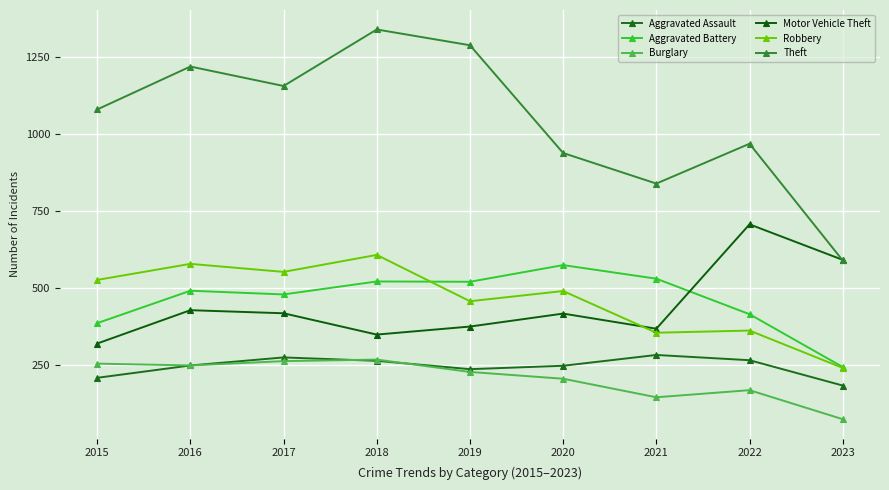

True or false: Theft has a value of 2213 at 2019.

False